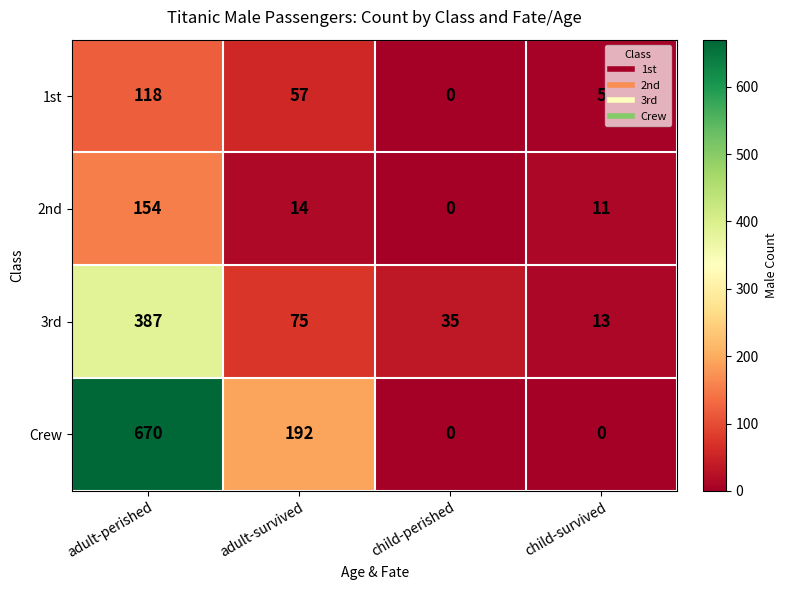

Reading left to right, what are all the values shown in this chart?

1st: adult-perished=118	adult-survived=57	child-perished=0	child-survived=5
2nd: adult-perished=154	adult-survived=14	child-perished=0	child-survived=11
3rd: adult-perished=387	adult-survived=75	child-perished=35	child-survived=13
Crew: adult-perished=670	adult-survived=192	child-perished=0	child-survived=0